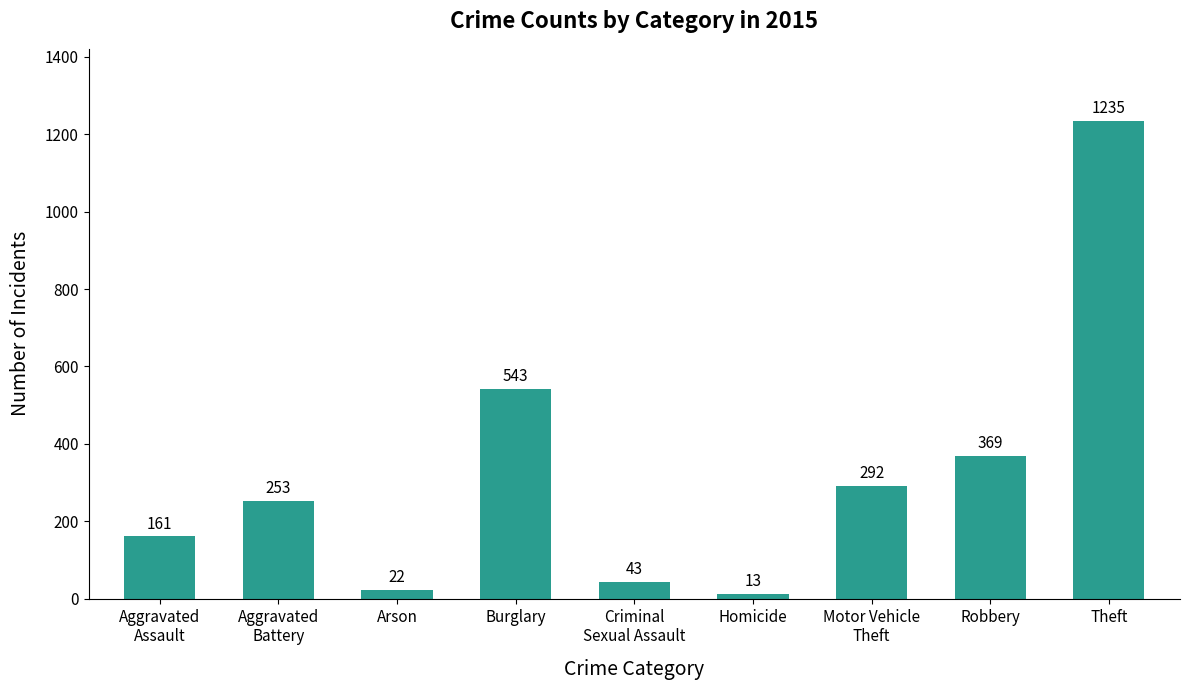

What is the smallest value displayed?

13